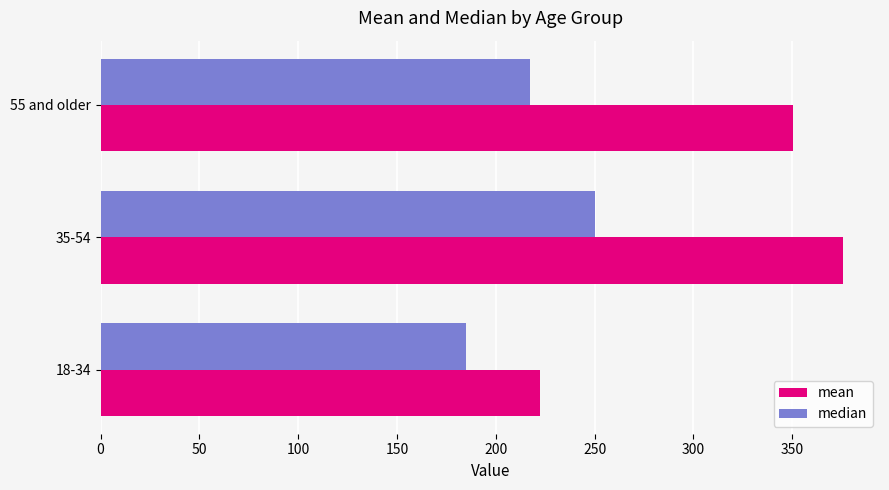

Read the mean value at 35-54.

375.7